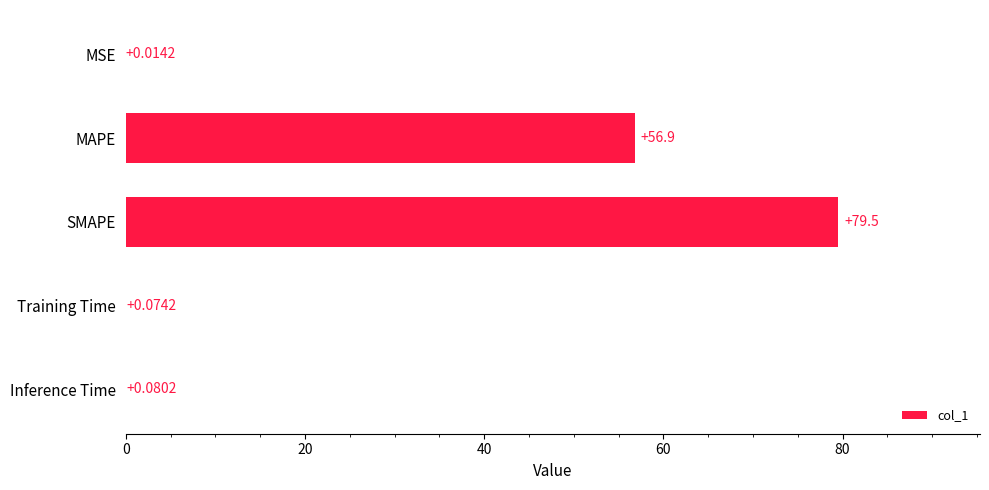

What is the change in value from MSE to Inference Time?

+0.1